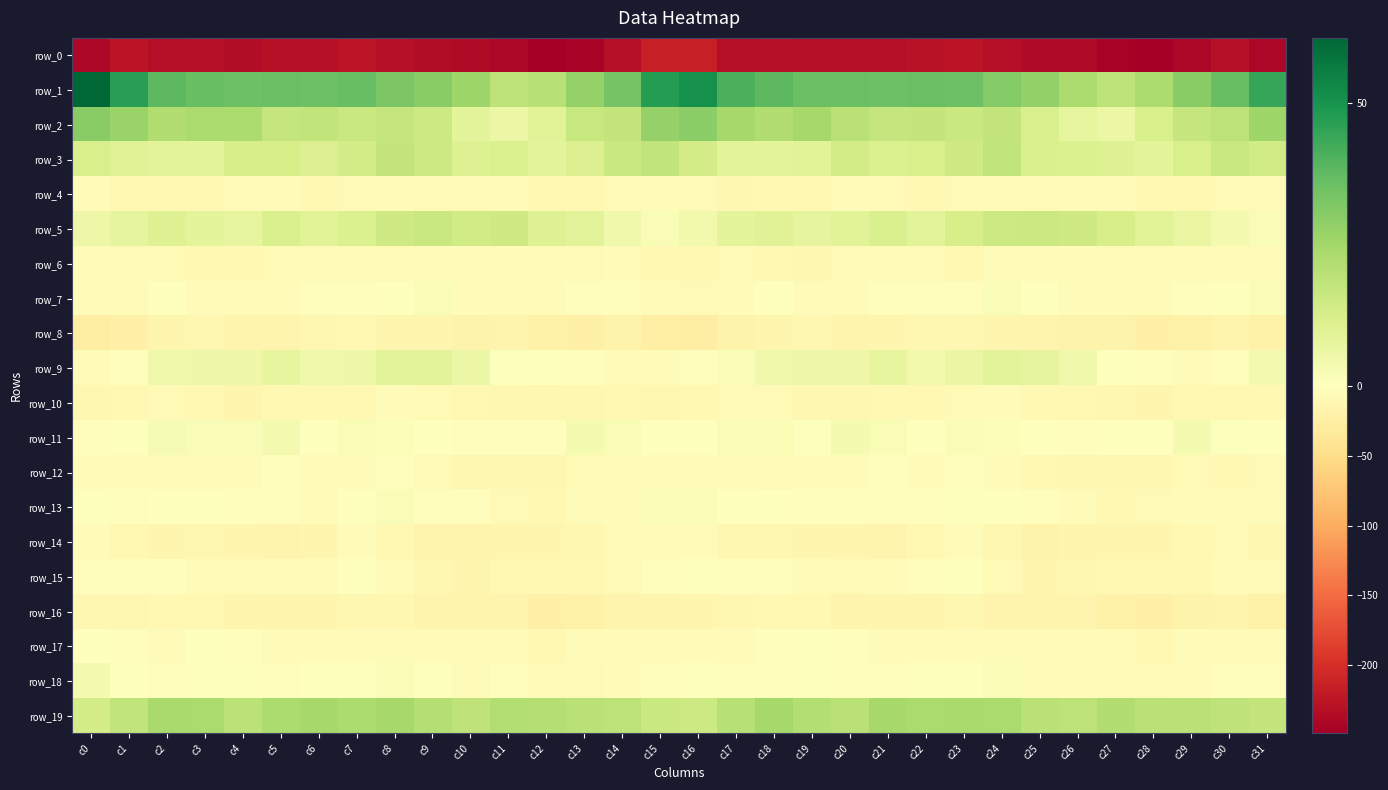

Reading left to right, extract all data points from this chart.

row_0: c0=-239.0	c1=-227.0	c2=-231.5	c3=-229.7	c4=-233.5	c5=-230.9	c6=-230.2	c7=-224.9	c8=-230.1	c9=-234.7	c10=-235.4	c11=-239.4	c12=-248.2	c13=-244.5	c14=-232.9	c15=-215.4	c16=-215.5	c17=-231.5	c18=-229.3	c19=-232.0	c20=-232.1	c21=-231.2	c22=-228.0	c23=-225.7	c24=-232.7	c25=-235.6	c26=-235.0	c27=-243.2	c28=-248.6	c29=-240.5	c30=-229.3	c31=-239.4
row_1: c0=61.4	c1=46.9	c2=38.2	c3=36.5	c4=35.5	c5=35.8	c6=35.3	c7=36.2	c8=32.5	c9=30.0	c10=25.5	c11=19.2	c12=20.4	c13=27.7	c14=33.7	c15=47.2	c16=50.8	c17=41.1	c18=38.3	c19=35.6	c20=35.8	c21=35.2	c22=36.0	c23=35.3	c24=31.1	c25=28.3	c26=23.3	c27=18.8	c28=22.7	c29=29.9	c30=36.2	c31=44.2
row_2: c0=30.2	c1=26.5	c2=21.7	c3=23.2	c4=22.9	c5=17.2	c6=18.0	c7=16.2	c8=17.0	c9=15.3	c10=8.2	c11=5.8	c12=9.2	c13=16.6	c14=17.4	c15=27.6	c16=29.5	c17=24.2	c18=21.7	c19=24.4	c20=20.0	c21=17.3	c22=17.6	c23=16.0	c24=17.7	c25=11.7	c26=7.4	c27=5.9	c28=12.1	c29=17.1	c30=19.0	c31=25.8
row_3: c0=12.1	c1=10.1	c2=8.7	c3=8.3	c4=12.7	c5=12.9	c6=11.0	c7=13.3	c8=17.4	c9=14.9	c10=10.2	c11=11.4	c12=8.6	c13=10.7	c14=15.9	c15=17.9	c16=13.3	c17=9.0	c18=8.6	c19=9.2	c20=13.9	c21=11.1	c22=12.0	c23=14.4	c24=18.2	c25=11.9	c26=11.2	c27=10.3	c28=8.4	c29=12.4	c30=16.6	c31=14.3
row_4: c0=-6.2	c1=-11.6	c2=-10.5	c3=-11.3	c4=-6.7	c5=-6.2	c6=-10.2	c7=-9.5	c8=-6.5	c9=-9.1	c10=-9.0	c11=-5.9	c12=-10.1	c13=-11.0	c14=-9.0	c15=-5.5	c16=-8.9	c17=-12.4	c18=-10.4	c19=-10.3	c20=-5.1	c21=-8.1	c22=-10.6	c23=-8.2	c24=-7.2	c25=-9.5	c26=-7.5	c27=-7.2	c28=-11.4	c29=-10.5	c30=-8.2	c31=-8.5
row_5: c0=5.4	c1=7.7	c2=10.2	c3=8.6	c4=7.5	c5=11.9	c6=9.2	c7=11.3	c8=14.5	c9=16.0	c10=14.3	c11=14.5	c12=10.1	c13=8.7	c14=4.5	c15=2.0	c16=4.2	c17=8.6	c18=9.7	c19=7.9	c20=9.4	c21=11.8	c22=8.8	c23=12.8	c24=15.0	c25=15.6	c26=14.5	c27=12.6	c28=9.4	c29=7.2	c30=3.4	c31=2.0
row_6: c0=-7.1	c1=-7.8	c2=-8.1	c3=-11.6	c4=-9.9	c5=-8.6	c6=-8.1	c7=-9.7	c8=-8.9	c9=-4.4	c10=-6.2	c11=-7.6	c12=-8.9	c13=-8.4	c14=-7.5	c15=-10.2	c16=-11.0	c17=-8.1	c18=-9.9	c19=-11.7	c20=-8.8	c21=-8.2	c22=-8.6	c23=-10.2	c24=-6.9	c25=-4.4	c26=-7.1	c27=-8.4	c28=-9.1	c29=-8.5	c30=-6.8	c31=-7.4
row_7: c0=-5.5	c1=-6.4	c2=-0.2	c3=-4.2	c4=-4.9	c5=-4.3	c6=-2.7	c7=-2.9	c8=-0.5	c9=1.9	c10=-4.0	c11=-5.6	c12=-5.3	c13=-2.5	c14=-2.6	c15=-6.5	c16=-8.8	c17=-4.4	c18=-1.2	c19=-5.2	c20=-4.6	c21=-3.7	c22=-2.8	c23=-2.7	c24=1.6	c25=-0.0	c26=-5.1	c27=-6.3	c28=-4.1	c29=-2.8	c30=-1.6	c31=1.5
row_8: c0=-25.8	c1=-22.8	c2=-15.2	c3=-12.9	c4=-15.7	c5=-15.8	c6=-12.9	c7=-11.4	c8=-15.0	c9=-15.4	c10=-19.0	c11=-17.3	c12=-19.4	c13=-22.6	c14=-17.9	c15=-24.3	c16=-26.1	c17=-19.4	c18=-14.4	c19=-13.0	c20=-17.1	c21=-14.3	c22=-11.9	c23=-12.5	c24=-15.1	c25=-16.8	c26=-18.4	c27=-17.7	c28=-21.8	c29=-20.9	c30=-17.4	c31=-19.5
row_9: c0=-7.3	c1=-2.7	c2=4.5	c3=5.1	c4=5.1	c5=7.3	c6=4.7	c7=5.1	c8=8.3	c9=8.9	c10=5.9	c11=0.7	c12=-1.5	c13=-3.6	c14=-4.5	c15=-4.6	c16=-3.3	c17=1.6	c18=4.5	c19=5.4	c20=5.4	c21=7.2	c22=4.1	c23=6.6	c24=8.9	c25=7.8	c26=4.8	c27=-1.0	c28=-2.0	c29=-4.9	c30=-2.4	c31=3.6
row_10: c0=-12.4	c1=-10.8	c2=-8.2	c3=-10.4	c4=-13.9	c5=-10.6	c6=-10.4	c7=-10.2	c8=-7.5	c9=-8.2	c10=-11.5	c11=-12.1	c12=-13.2	c13=-12.2	c14=-10.5	c15=-13.6	c16=-11.6	c17=-9.2	c18=-8.5	c19=-12.3	c20=-12.8	c21=-10.2	c22=-10.4	c23=-9.5	c24=-6.8	c25=-9.9	c26=-11.5	c27=-12.0	c28=-13.8	c29=-11.1	c30=-10.6	c31=-9.9
row_11: c0=-2.1	c1=-0.5	c2=2.6	c3=1.6	c4=1.5	c5=3.7	c6=-0.3	c7=1.9	c8=1.3	c9=0.3	c10=-2.8	c11=-2.2	c12=-2.1	c13=3.0	c14=1.9	c15=-0.7	c16=-0.7	c17=1.5	c18=2.3	c19=0.9	c20=3.3	c21=2.1	c22=0.3	c23=1.8	c24=1.3	c25=-1.0	c26=-2.6	c27=-1.7	c28=-0.7	c29=3.2	c30=0.8	c31=-0.6
row_12: c0=-4.2	c1=-7.6	c2=-7.7	c3=-7.3	c4=-5.9	c5=-3.3	c6=-6.1	c7=-4.7	c8=-3.5	c9=-7.9	c10=-11.9	c11=-12.5	c12=-12.8	c13=-8.7	c14=-9.1	c15=-5.2	c16=-4.0	c17=-6.8	c18=-8.5	c19=-6.4	c20=-5.0	c21=-3.4	c22=-6.5	c23=-3.4	c24=-4.7	c25=-10.0	c26=-12.0	c27=-12.0	c28=-12.1	c29=-8.5	c30=-10.1	c31=-8.8
row_13: c0=-0.6	c1=-2.5	c2=-1.1	c3=-1.6	c4=-2.4	c5=-2.9	c6=-4.8	c7=-1.0	c8=1.5	c9=-2.0	c10=-3.4	c11=-8.9	c12=-10.4	c13=-5.3	c14=-4.5	c15=1.7	c16=1.6	c17=-1.5	c18=-1.1	c19=-2.2	c20=-2.4	c21=-3.6	c22=-3.8	c23=0.9	c24=0.1	c25=-2.9	c26=-4.9	c27=-10.0	c28=-9.1	c29=-4.6	c30=-4.7	c31=-4.7
row_14: c0=-7.1	c1=-10.6	c2=-13.9	c3=-12.7	c4=-15.3	c5=-16.0	c6=-14.4	c7=-7.5	c8=-10.0	c9=-17.0	c10=-17.1	c11=-13.9	c12=-14.4	c13=-12.1	c14=-9.6	c15=-4.3	c16=-5.5	c17=-12.4	c18=-13.1	c19=-13.9	c20=-15.4	c21=-16.4	c22=-11.3	c23=-6.9	c24=-13.3	c25=-18.3	c26=-15.5	c27=-13.8	c28=-14.3	c29=-11.1	c30=-9.6	c31=-13.3
row_15: c0=-2.0	c1=-2.8	c2=-3.0	c3=-5.5	c4=-8.2	c5=-7.6	c6=-4.2	c7=-1.4	c8=-5.6	c9=-12.9	c10=-14.8	c11=-11.3	c12=-10.1	c13=-10.0	c14=-8.8	c15=-2.4	c16=-1.0	c17=-2.5	c18=-3.2	c19=-7.1	c20=-7.9	c21=-6.9	c22=-2.5	c23=-1.7	c24=-9.1	c25=-14.8	c26=-12.9	c27=-11.2	c28=-9.9	c29=-10.6	c30=-7.5	c31=-8.8
row_16: c0=-12.4	c1=-12.3	c2=-11.6	c3=-9.7	c4=-14.6	c5=-15.2	c6=-13.6	c7=-13.6	c8=-13.5	c9=-17.3	c10=-16.6	c11=-17.5	c12=-22.0	c13=-19.5	c14=-16.4	c15=-14.8	c16=-13.8	c17=-12.1	c18=-10.3	c19=-11.0	c20=-16.0	c21=-14.0	c22=-14.1	c23=-12.6	c24=-15.6	c25=-17.4	c26=-16.5	c27=-19.5	c28=-22.6	c29=-17.7	c30=-16.6	c31=-19.7
row_17: c0=-0.8	c1=-2.9	c2=-3.9	c3=-1.3	c4=-2.8	c5=-4.0	c6=-4.8	c7=-5.7	c8=-5.4	c9=-6.1	c10=-6.8	c11=-5.9	c12=-10.1	c13=-7.5	c14=-4.6	c15=-5.6	c16=-5.3	c17=-4.3	c18=-2.6	c19=-1.4	c20=-3.4	c21=-4.2	c22=-5.4	c23=-5.7	c24=-5.5	c25=-6.8	c26=-6.6	c27=-7.5	c28=-10.6	c29=-5.8	c30=-5.0	c31=-7.1
row_18: c0=3.4	c1=-0.8	c2=-3.5	c3=-1.9	c4=-1.7	c5=-3.5	c6=-1.4	c7=-0.9	c8=1.9	c9=-1.6	c10=-7.5	c11=-3.5	c12=-7.2	c13=-8.0	c14=-4.7	c15=-2.2	c16=-1.0	c17=-2.6	c18=-3.5	c19=-0.9	c20=-3.1	c21=-2.6	c22=-1.5	c23=0.2	c24=1.7	c25=-5.1	c26=-6.2	c27=-4.3	c28=-8.5	c29=-6.9	c30=-3.9	c31=-2.7
row_19: c0=13.1	c1=17.9	c2=23.6	c3=23.2	c4=19.5	c5=22.6	c6=24.4	c7=22.8	c8=24.5	c9=21.0	c10=18.5	c11=21.2	c12=20.8	c13=19.8	c14=19.0	c15=15.9	c16=15.2	c17=20.5	c18=24.2	c19=21.5	c20=20.0	c21=24.4	c22=23.4	c23=23.6	c24=23.3	c25=19.7	c26=19.1	c27=21.8	c28=19.9	c29=19.8	c30=18.4	c31=17.5